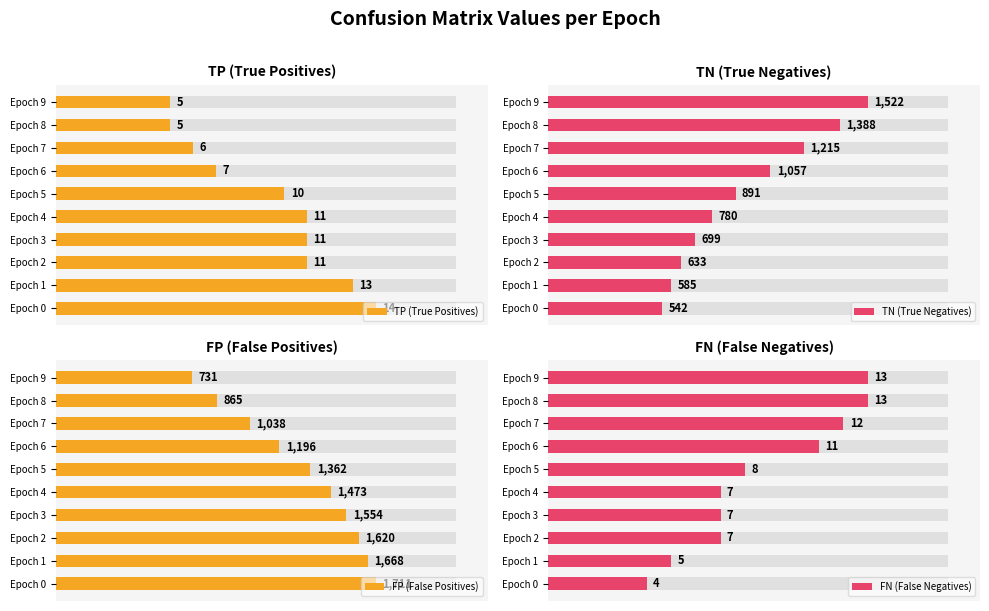

The TP (True Positives) series shows 7 at Epoch 5. True or false?

False